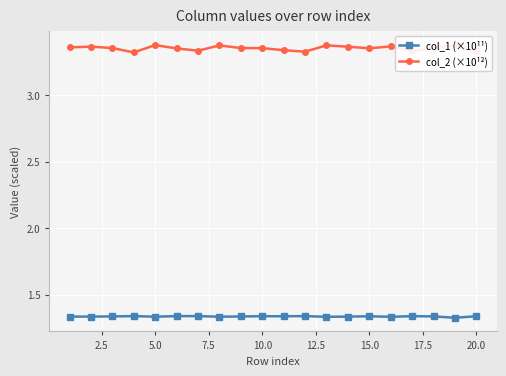

True or false: col_2 (×10¹²) and col_1 (×10¹¹) intersect in this chart.

False